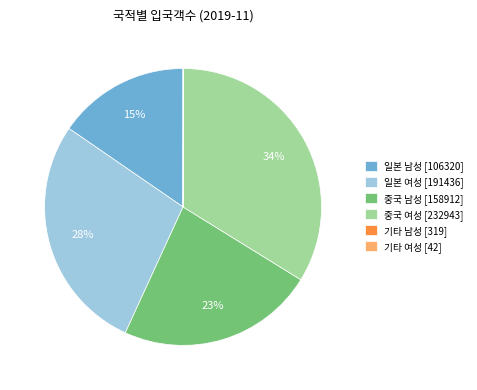

True or false: 중국 남성 [158912] accounts for 32% of the total.

False